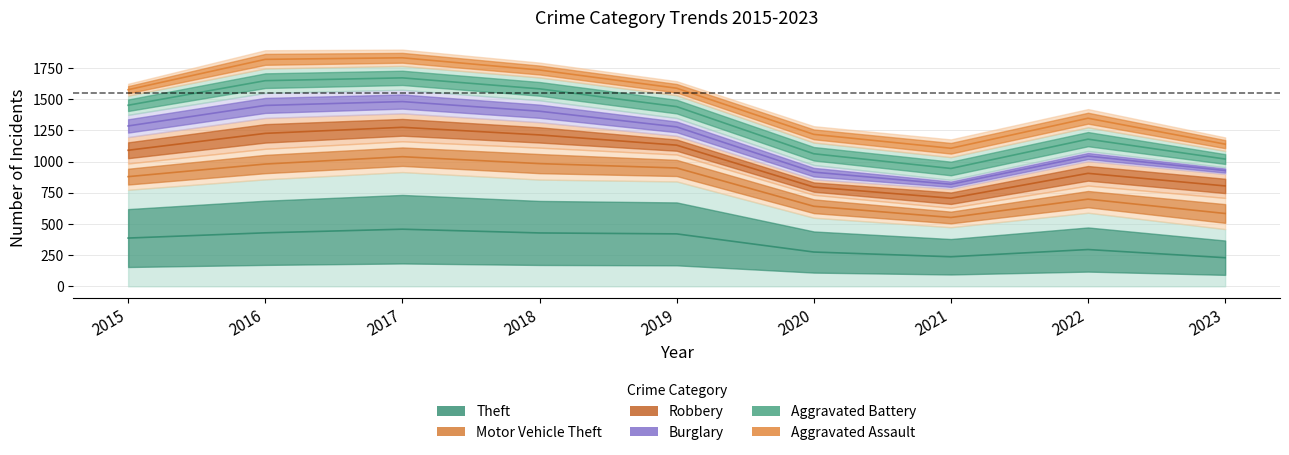

Which series has the largest range (max minus min)?

Theft